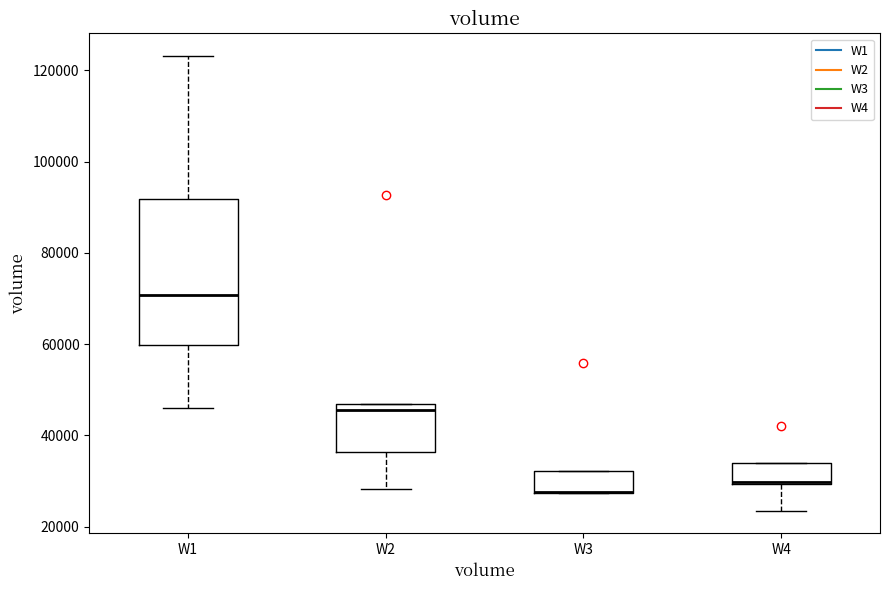

Where is the lower edge of the box for W4 on the y-axis? The values are not printed on the chart, so give them approximately, as read against the axis.

30000